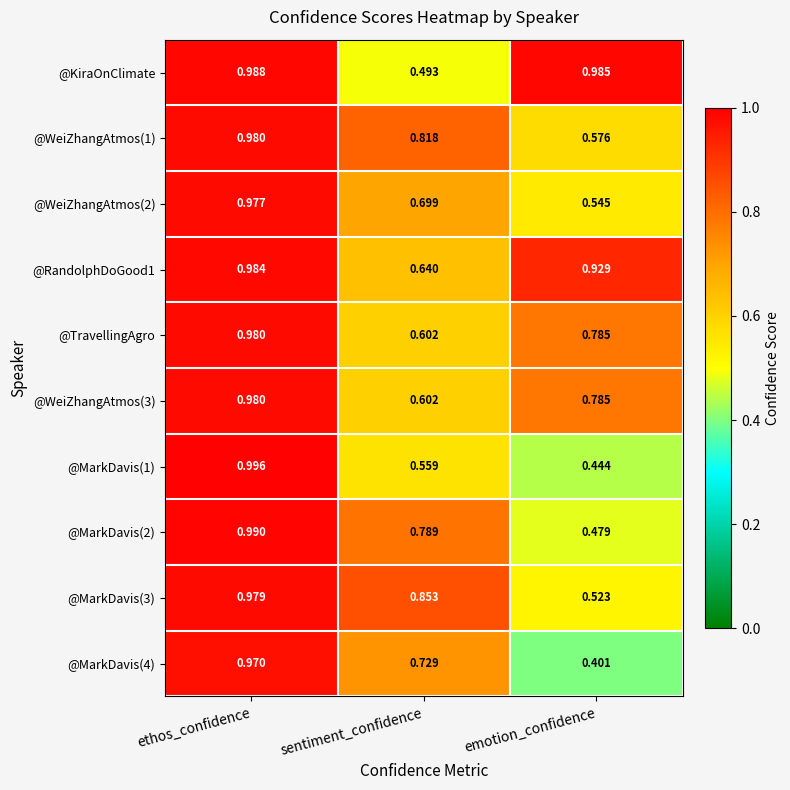

At which label is @KiraOnClimate closest to 0?

sentiment_confidence